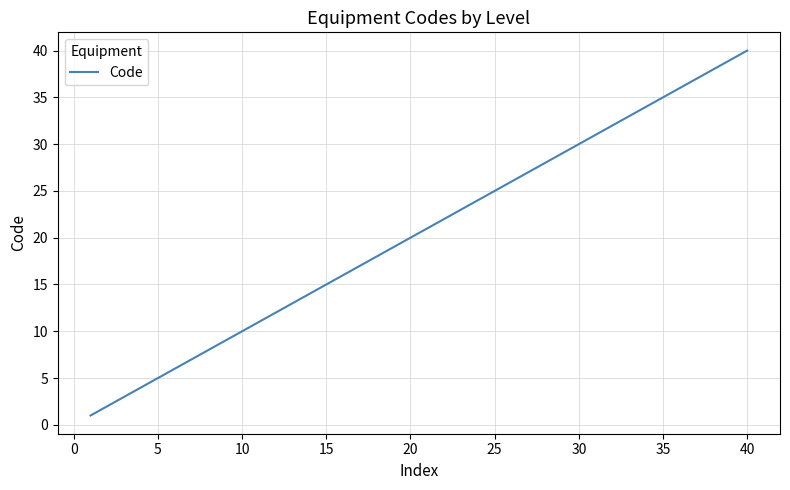

What is the maximum value shown in the chart?

40